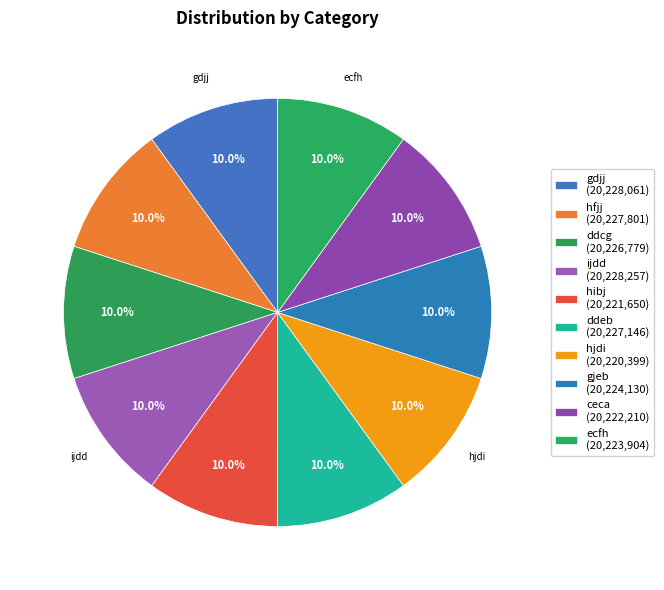

Which slice is the smallest?

hjdi